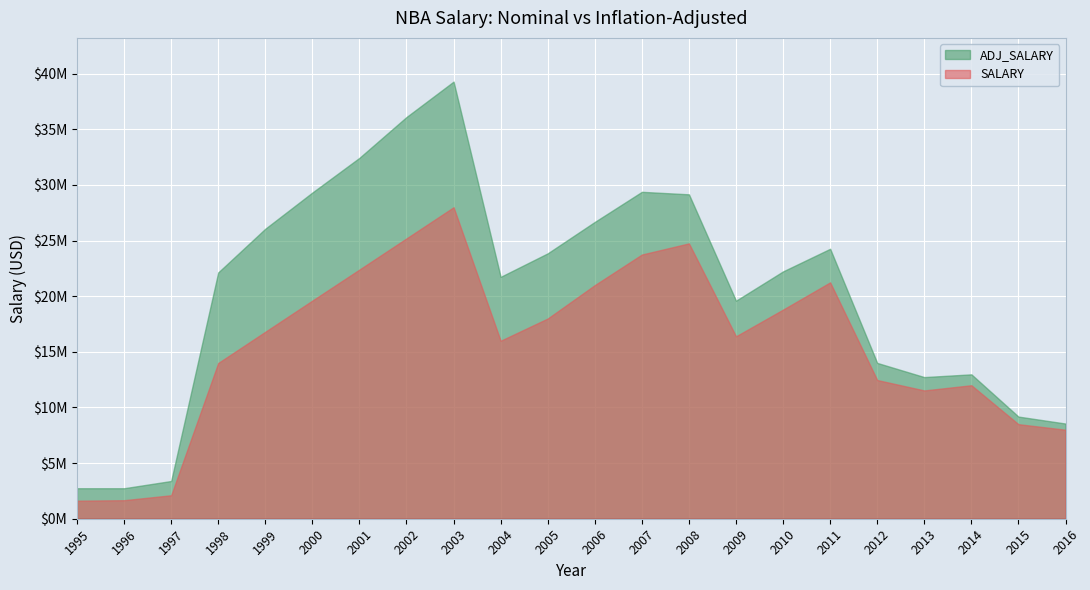

At which category does SALARY reach its first local valley?

2004